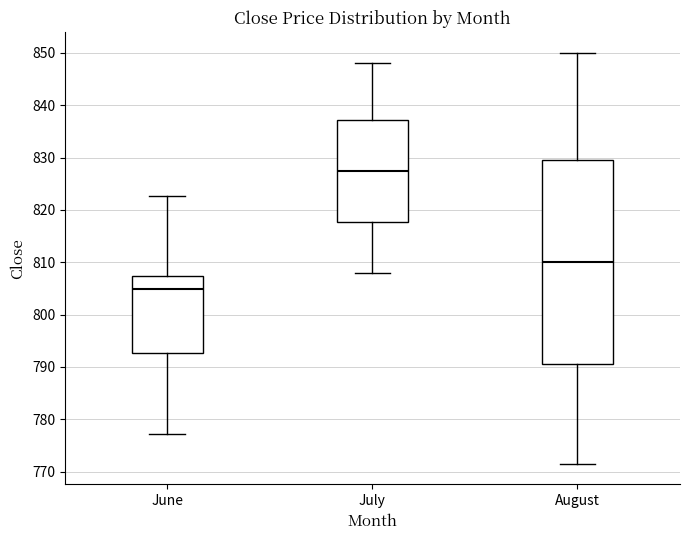

Reading left to right, read every box against the y-axis: the position of its median line, the range the box covers, and the ends of its whiskers. The values are not printed on the chart, so give them approximately, as read against the axis.

June: median 805, box 793 to 807, whiskers 777 to 823
July: median 828, box 818 to 837, whiskers 808 to 848
August: median 810, box 791 to 830, whiskers 772 to 850